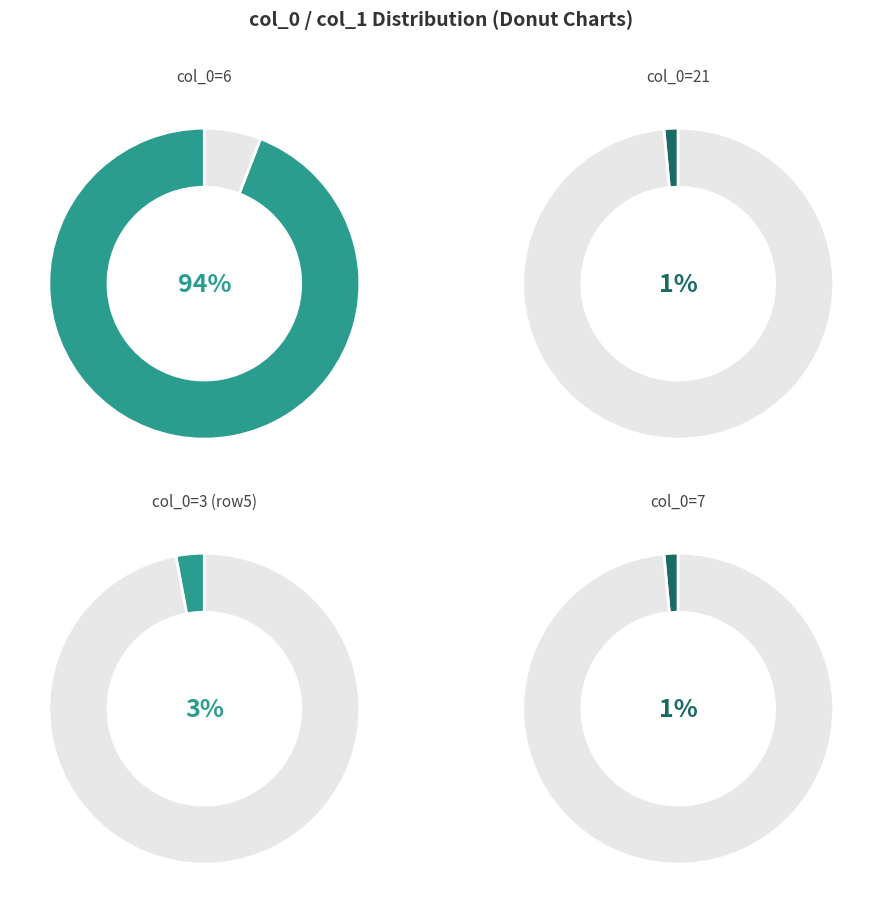

Is there a majority slice in this chart?

Yes